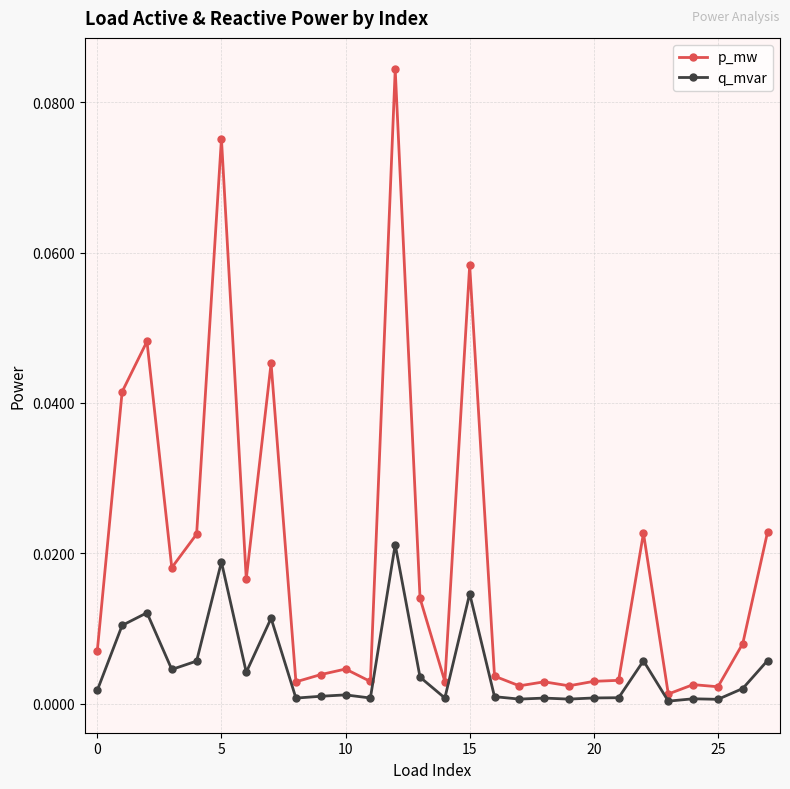

Does the chart have visible grid lines?

Yes